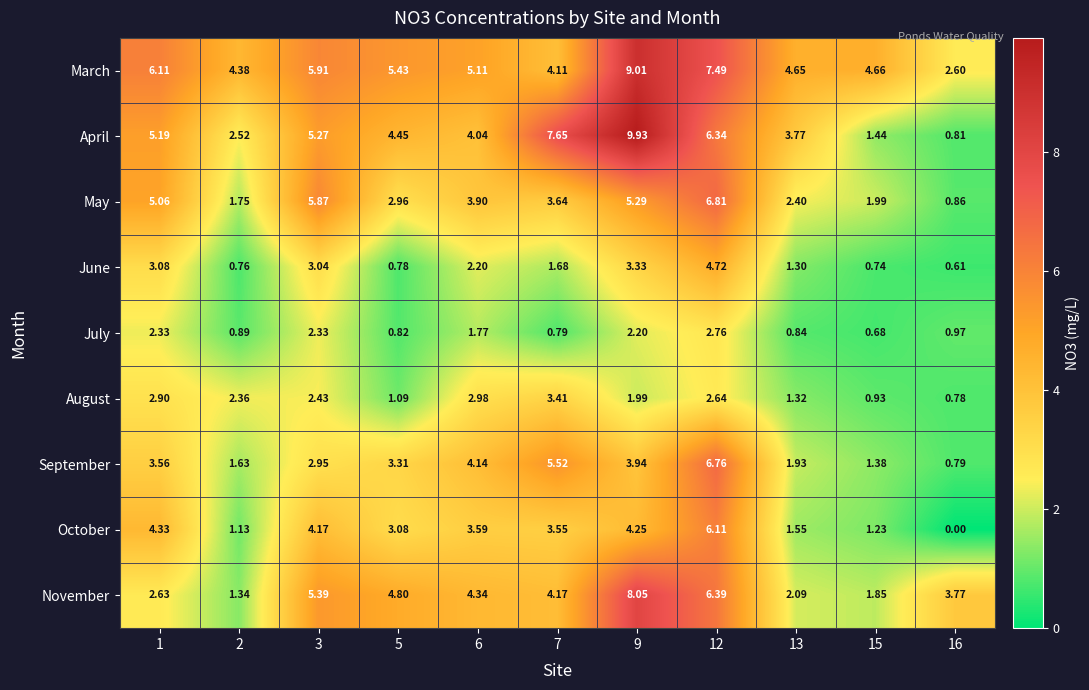

Which series has the largest total across all categories?

March